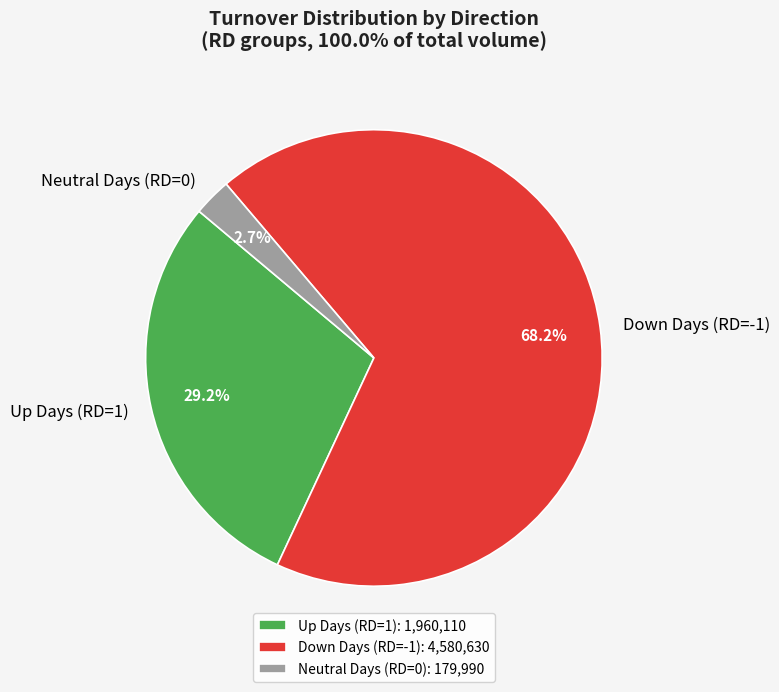

Is there a majority slice in this chart?

Yes